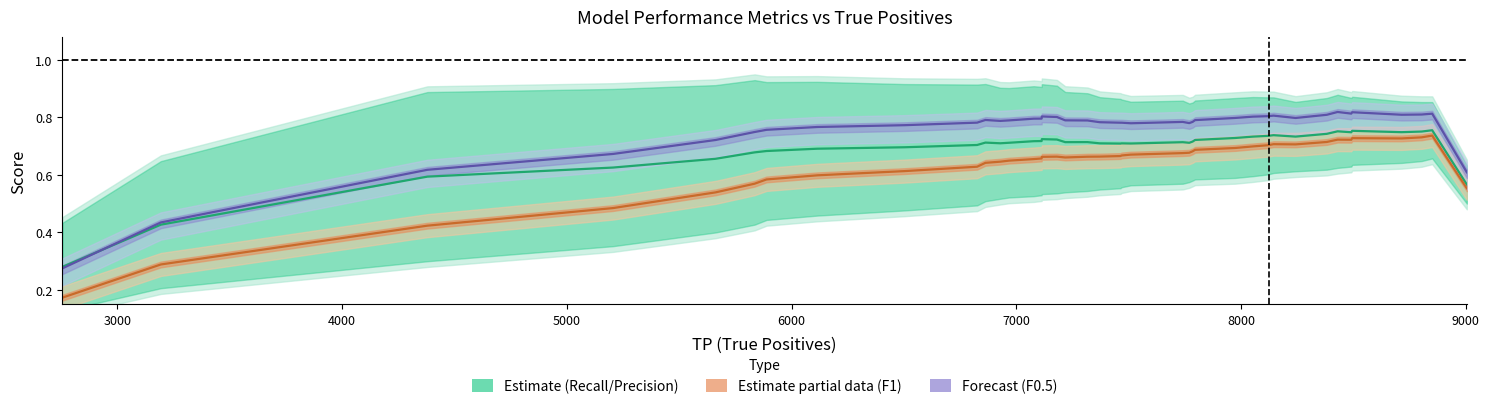

What is the difference between the maximum and minimum values in the F0.5 score band series?

0.5